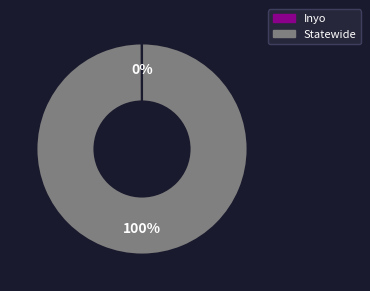

Which slice is the largest?

Statewide